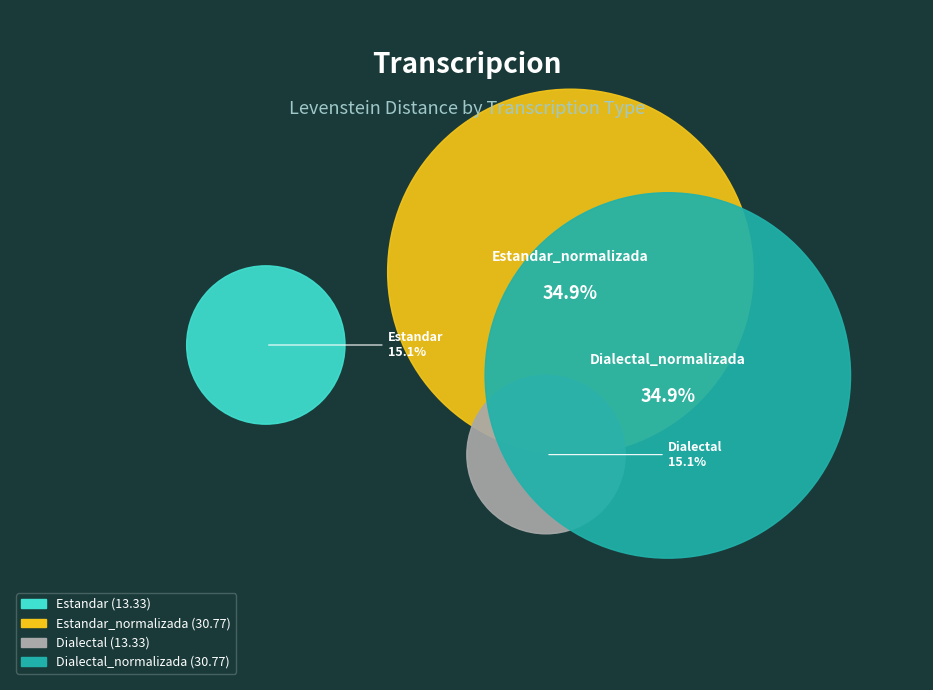

Rank the categories by value from highest to lowest.

Estandar_normalizada, Dialectal_normalizada, Estandar, Dialectal